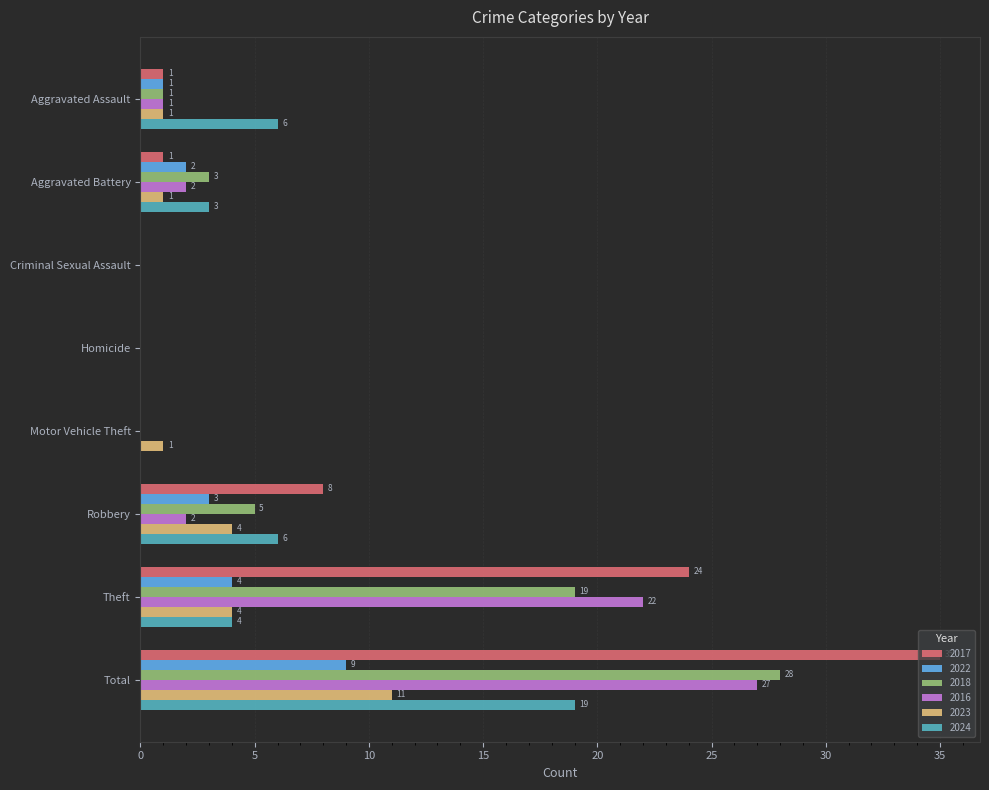

How many distinct data groups are displayed?

6